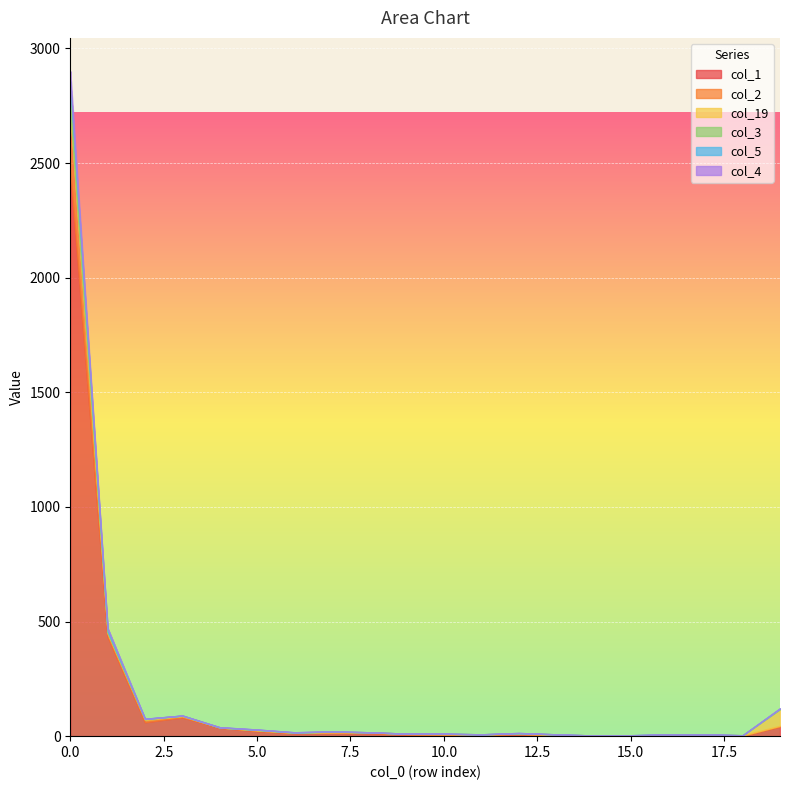

True or false: col_1 and col_4 intersect in this chart.

False